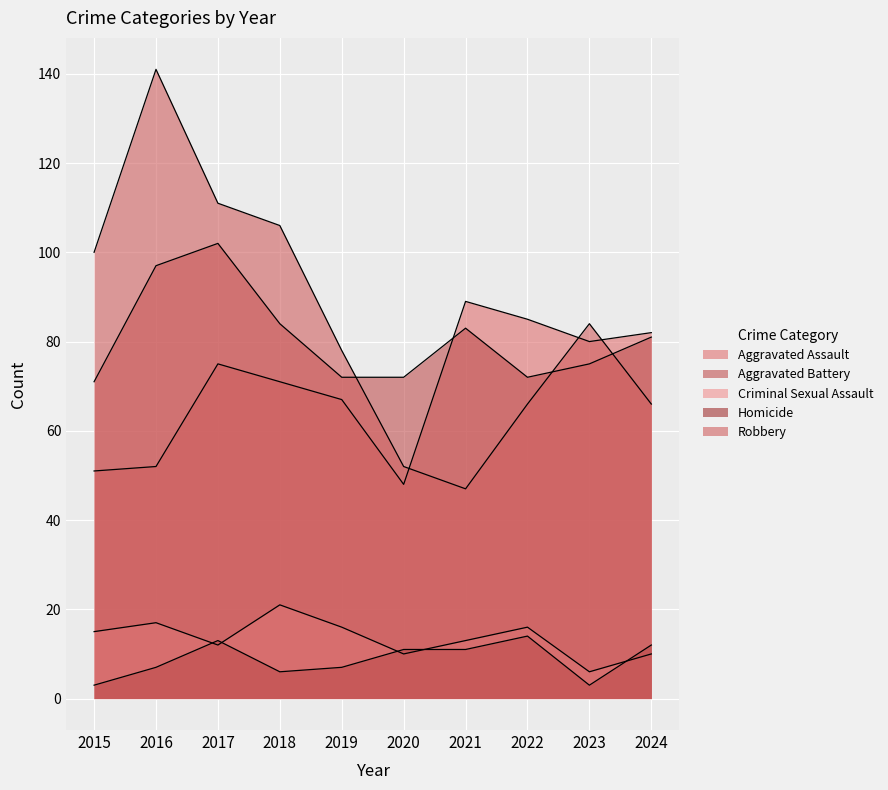

Rank the series at 2021 from highest to lowest value.

Aggravated Assault, Aggravated Battery, Robbery, Criminal Sexual Assault, Homicide